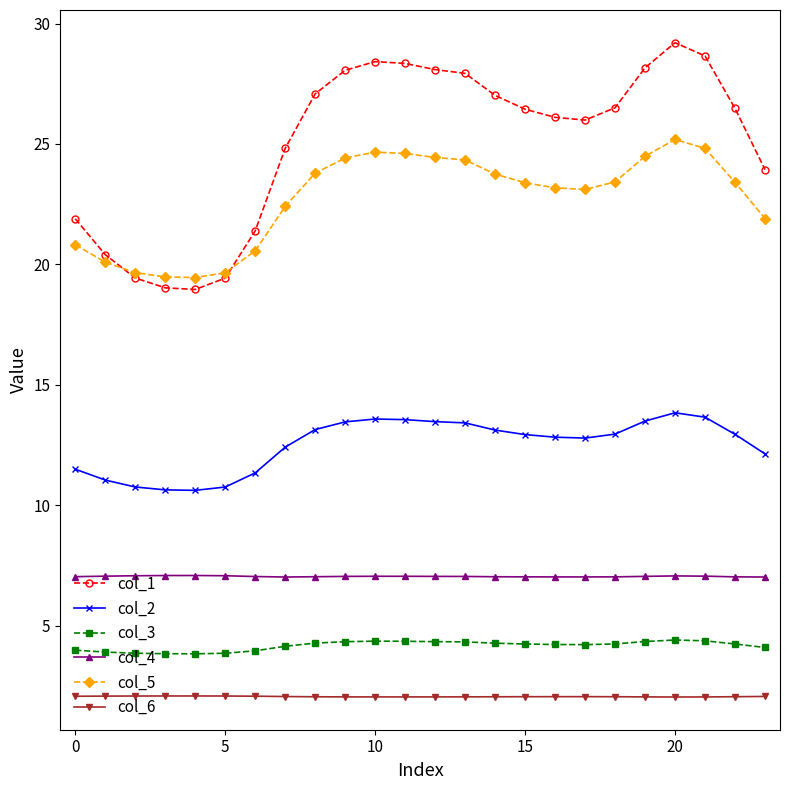

Which series has the largest total across all categories?

col_1